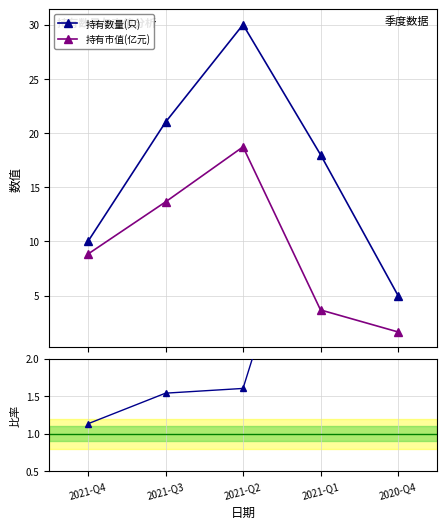

How many distinct data groups are displayed?

3